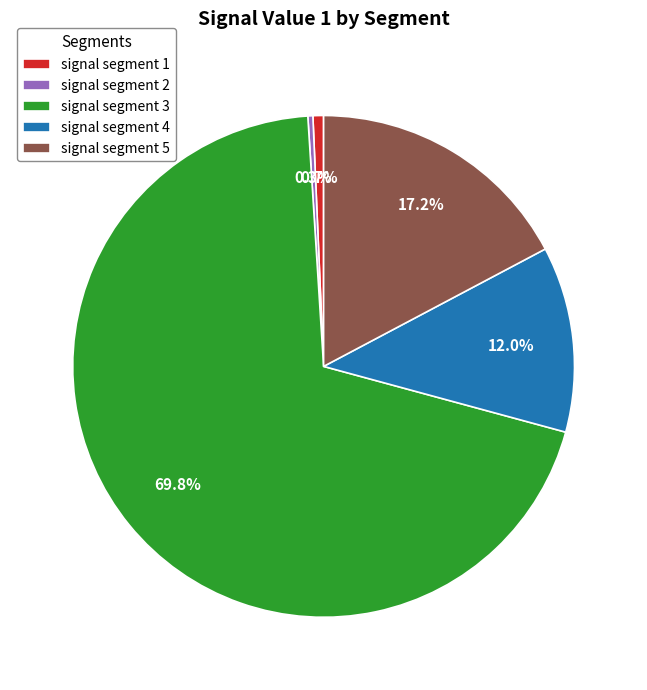

What is the majority slice?

signal segment 3